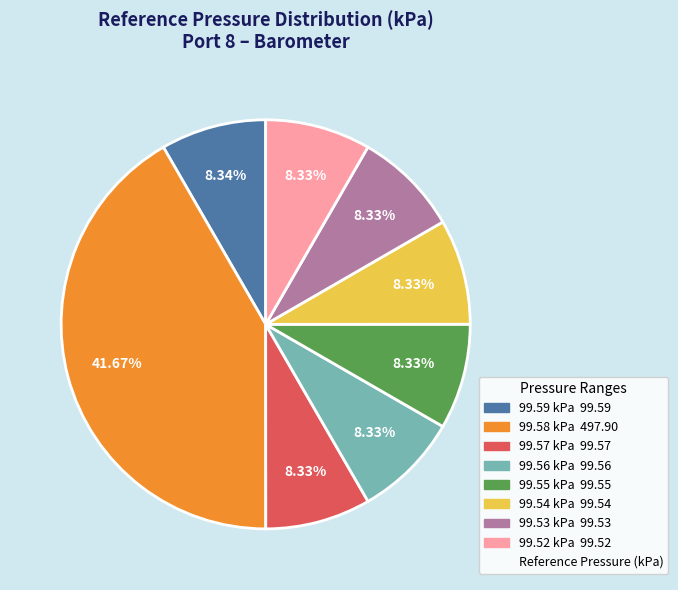

How many slices are in this pie chart?

8